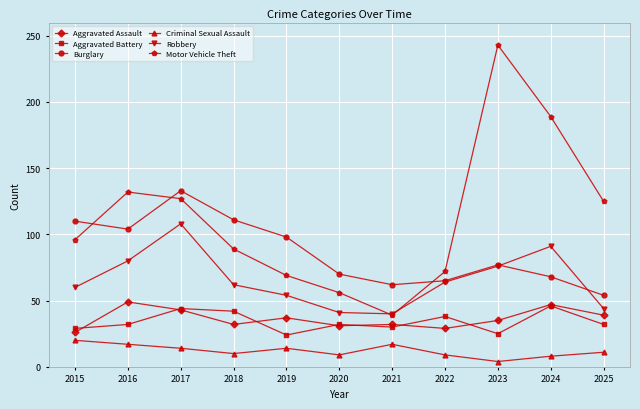

Which category has the highest value across all series?

2023